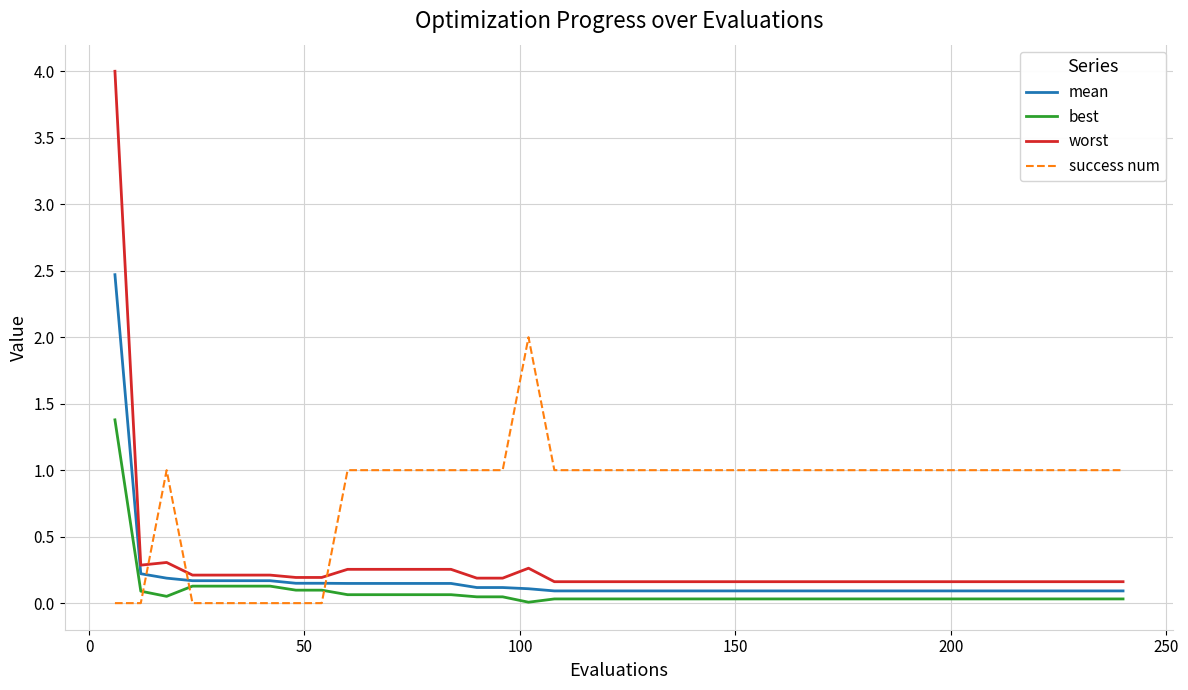

What is the maximum value for success num?

2.0